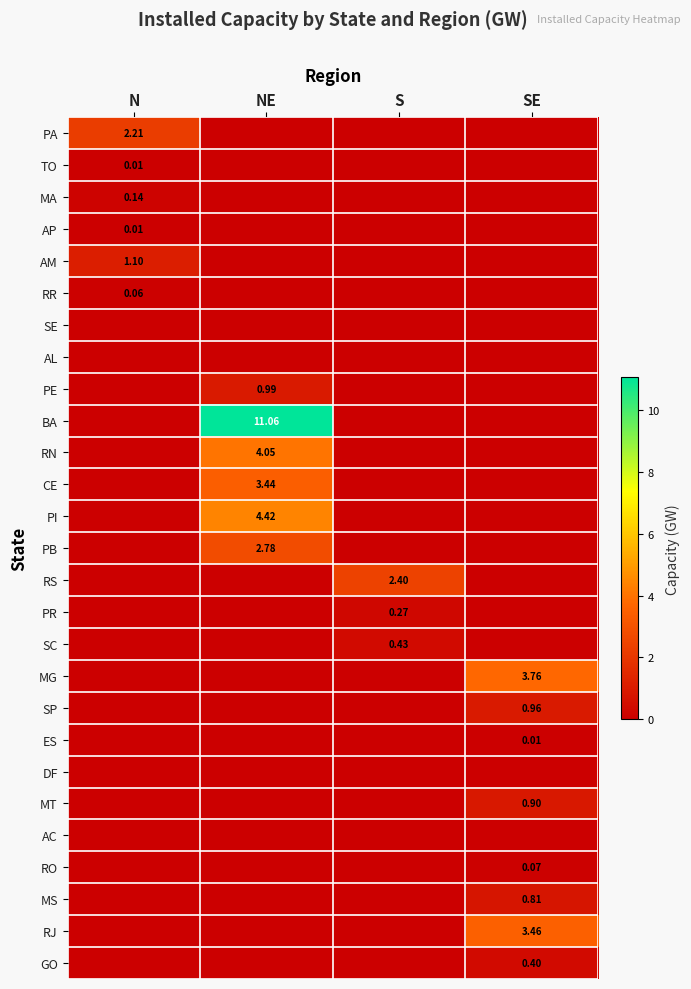

What is the difference between the maximum and second lowest values in the RS series?

2.4